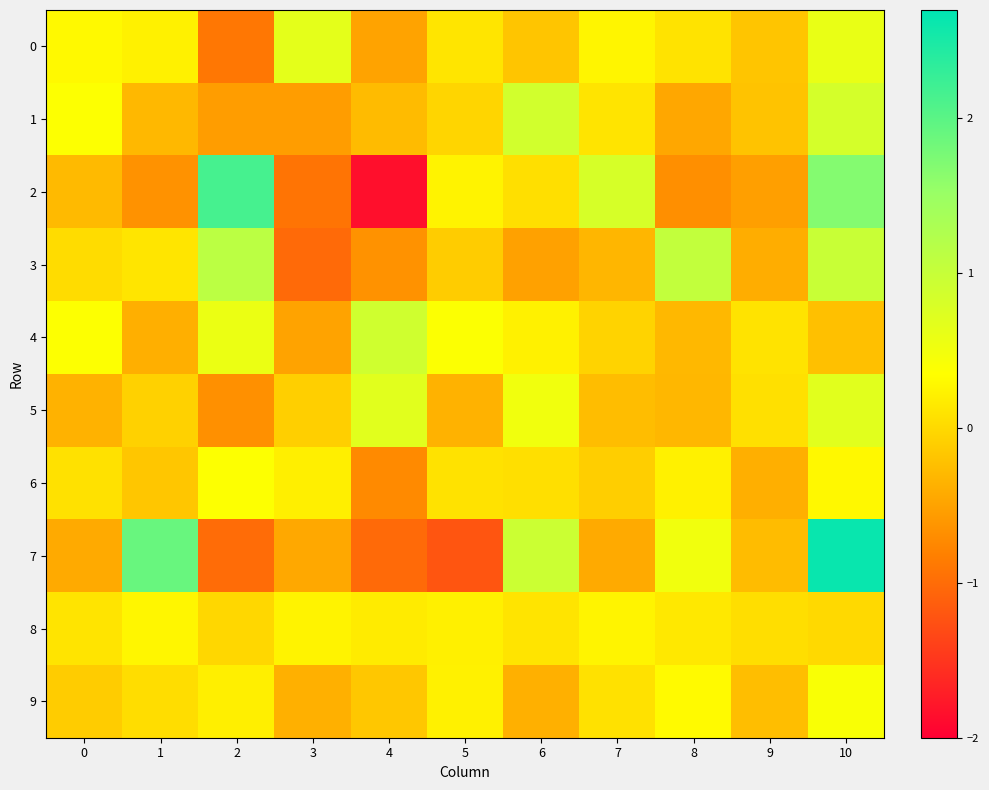

Which series changed the most between 6 and 7?

7